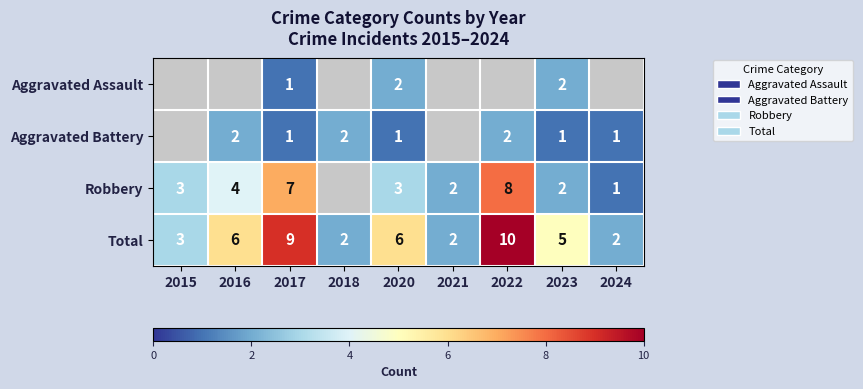

The Total series shows 0.7 at 2015. True or false?

False